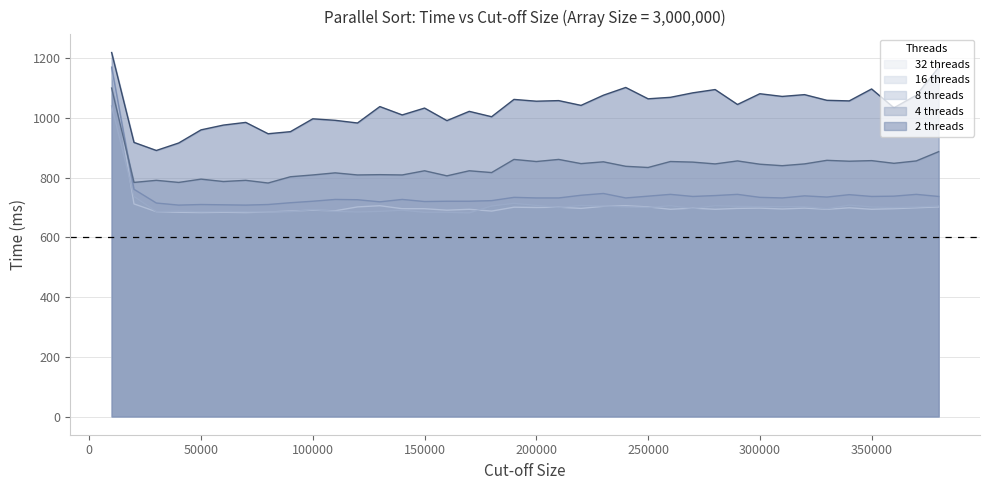

In 4 threads, how many points are lower than both neighbors (excluding endpoints)?

15